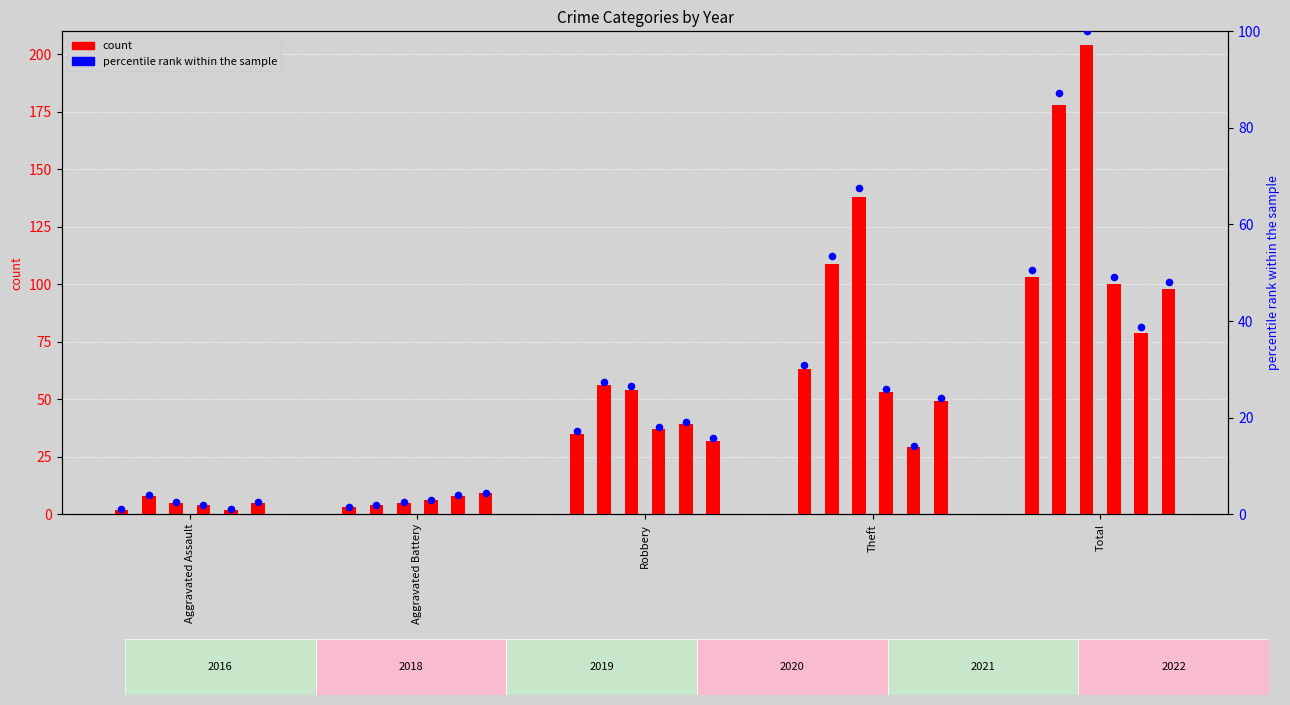

At how many categories does at least one series exceed 60?

2